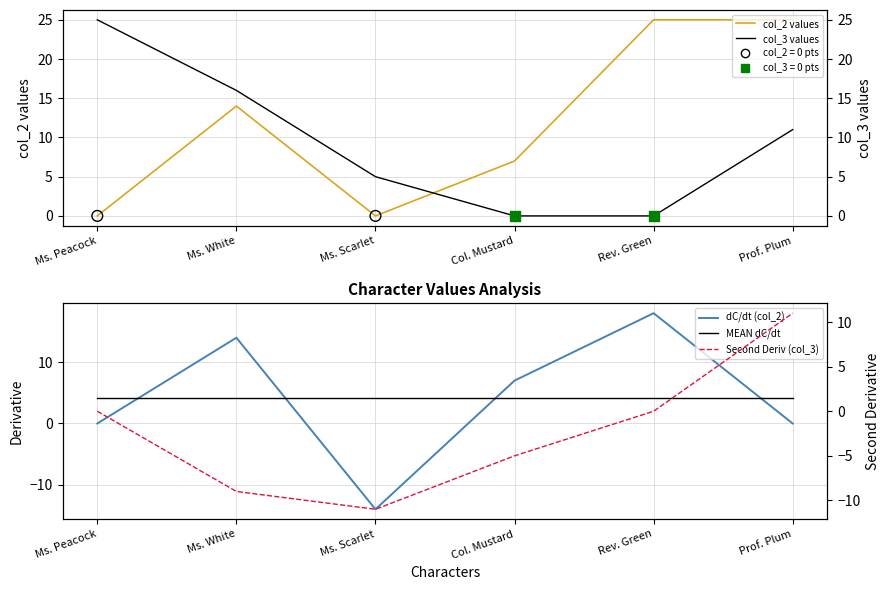

At which category is the sum across all series the highest?

Prof. Plum